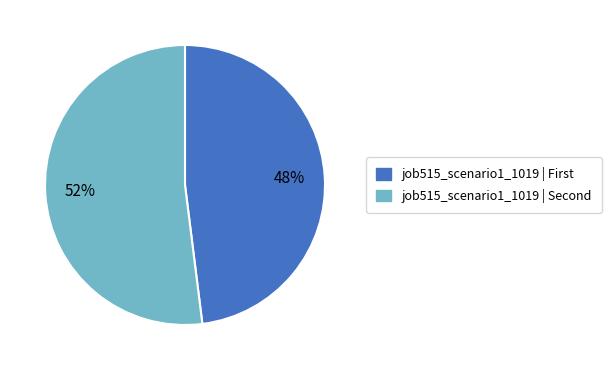

What is the largest slice in the pie chart?

job515_scenario1_1019 | Second